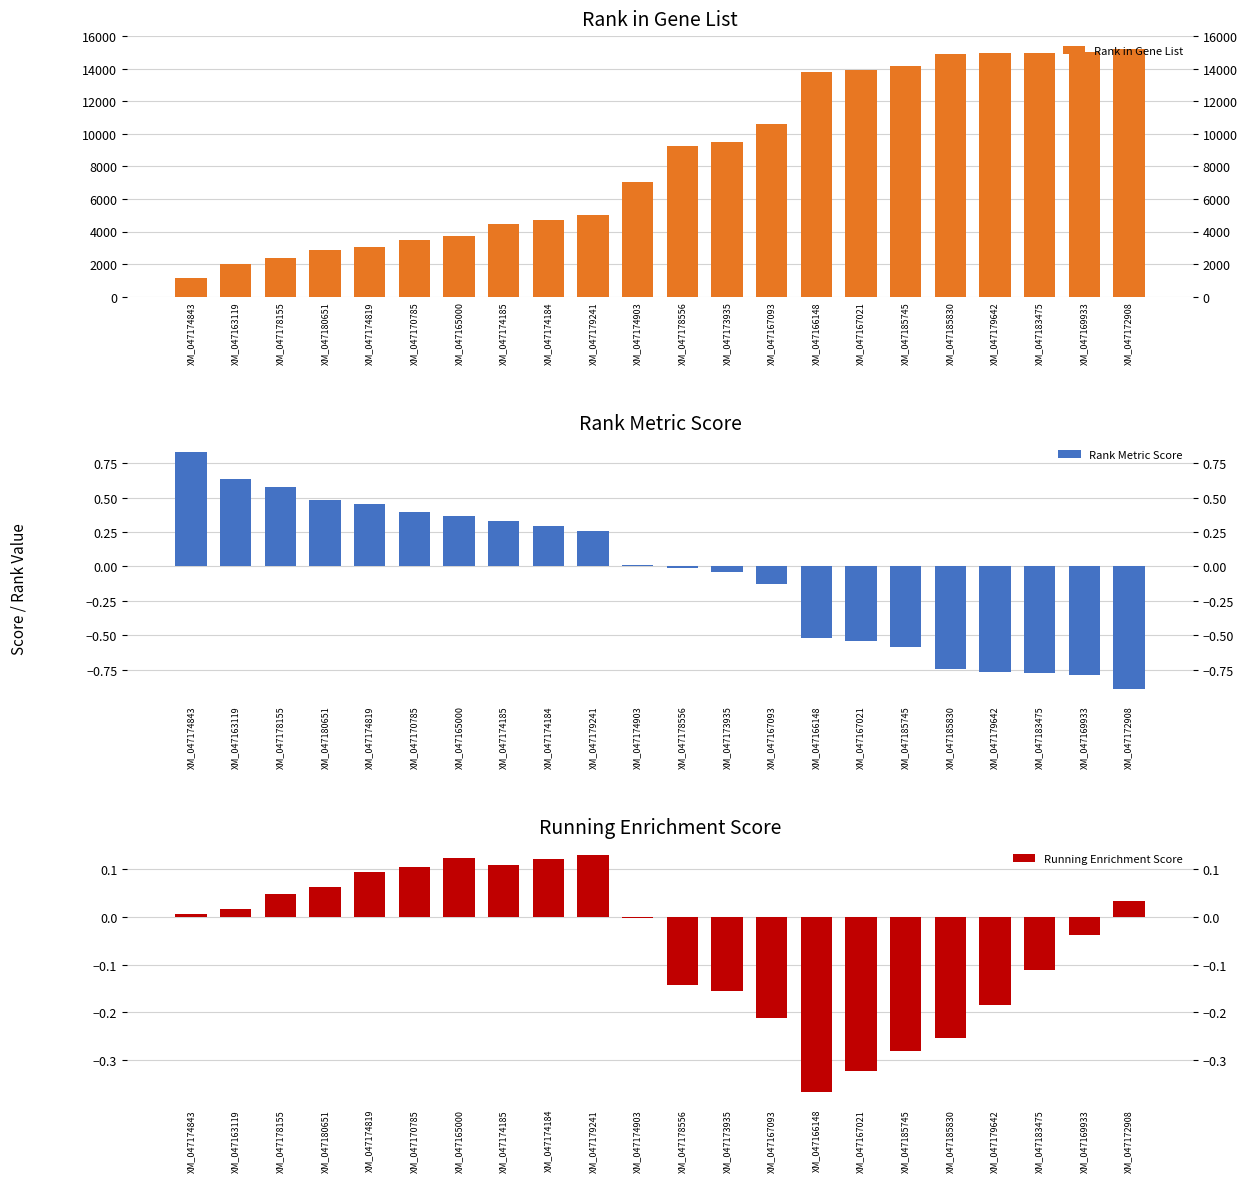

How many distinct data groups are displayed?

3